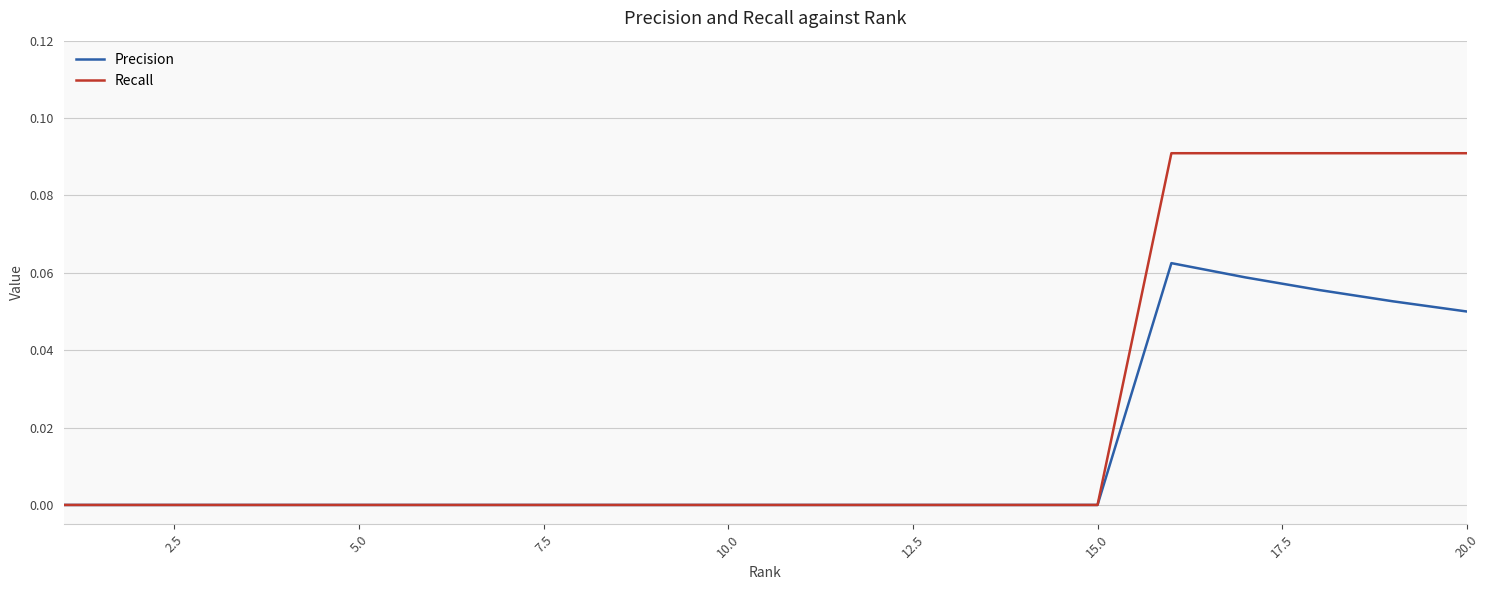

Which series has the largest total across all categories?

Recall